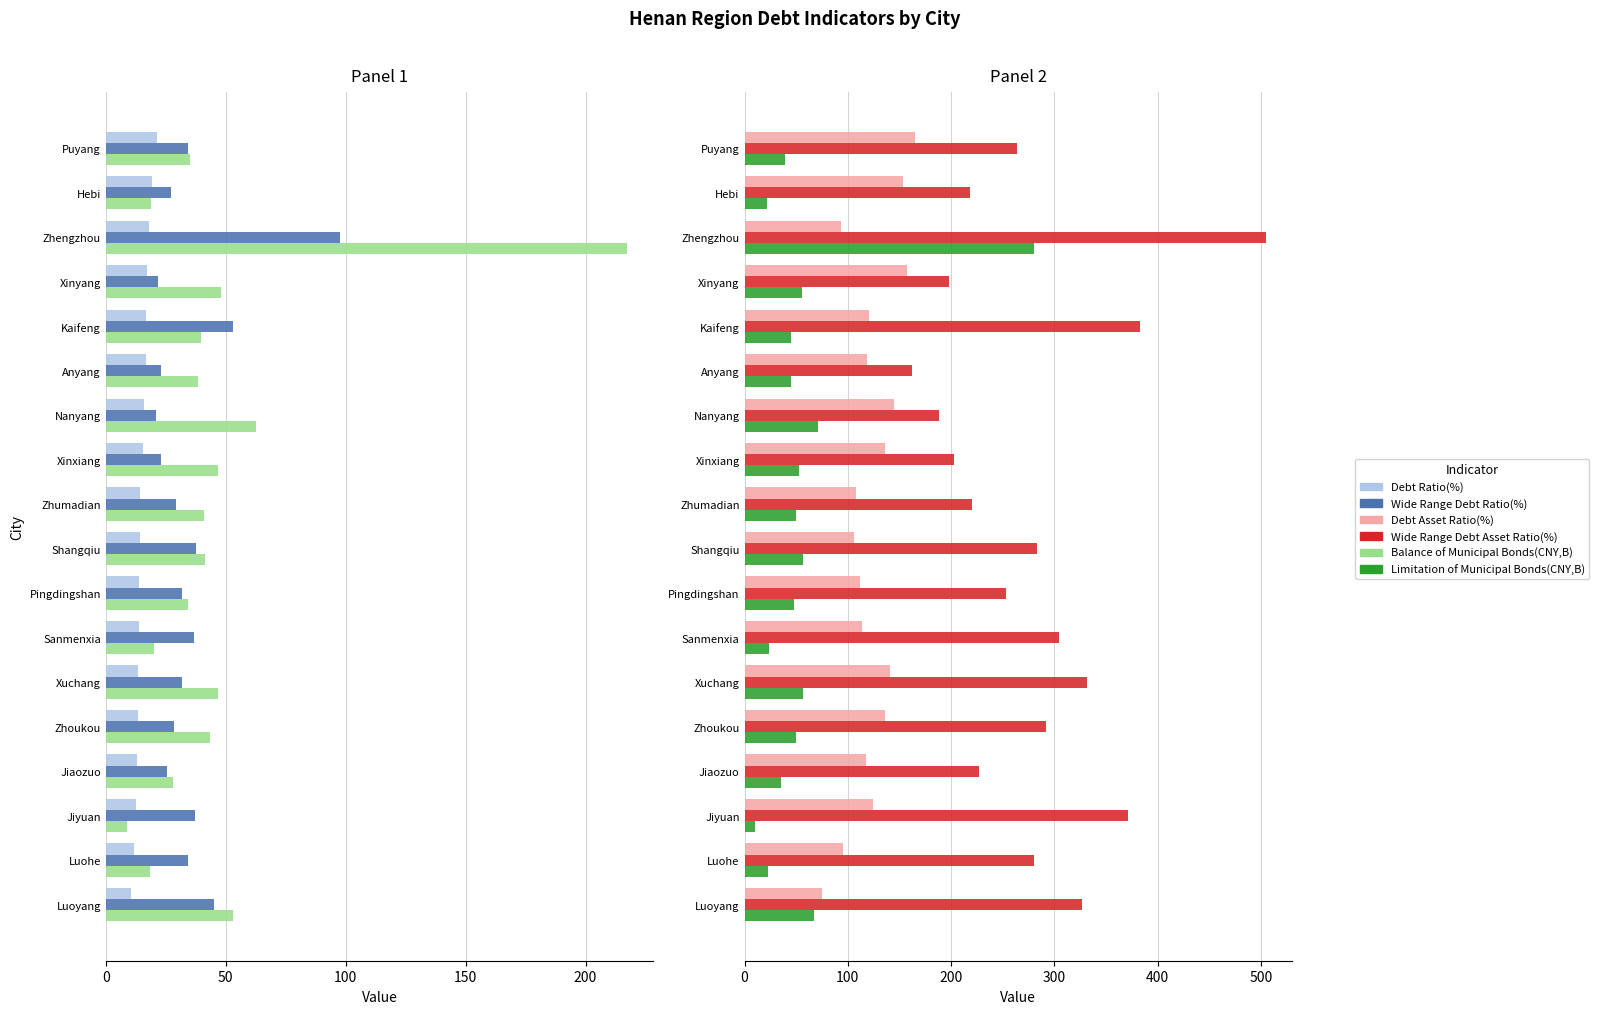

The Wide Range Debt Asset Ratio(%) series shows 326.6 at Luoyang. True or false?

True